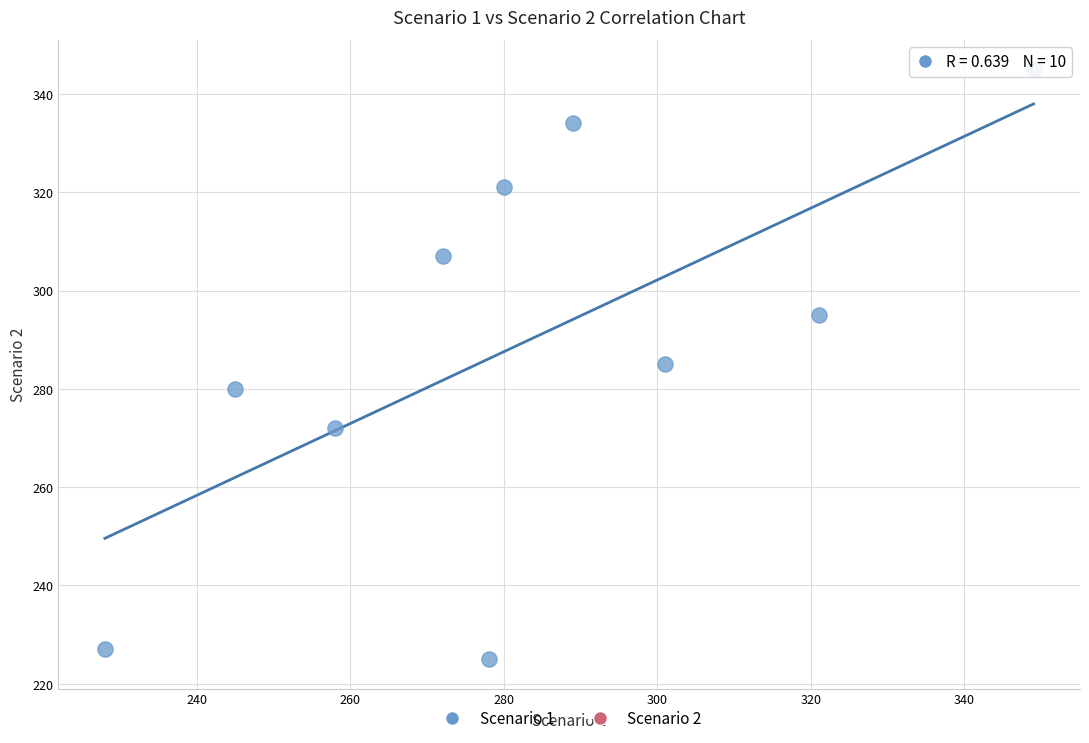

What is the range of X values (max minus min)?

121